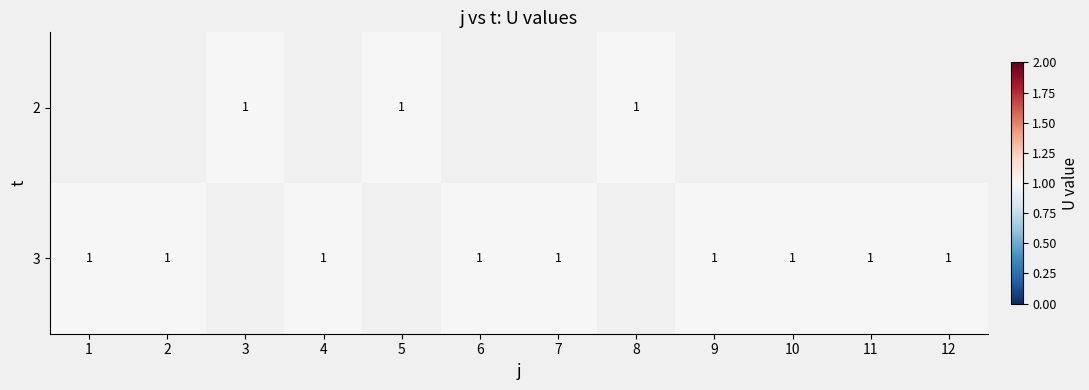

How many series are shown in this chart?

2